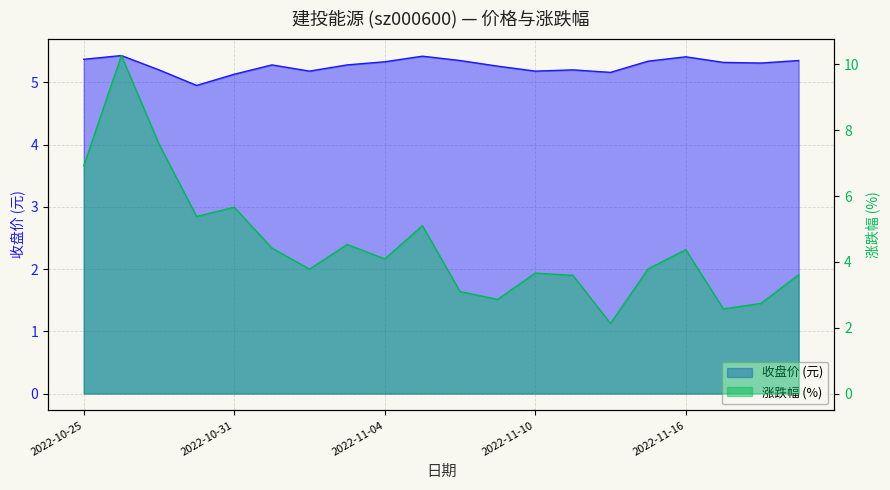

At 2022-11-15, list the series in order from largest to smallest.

price, t_change